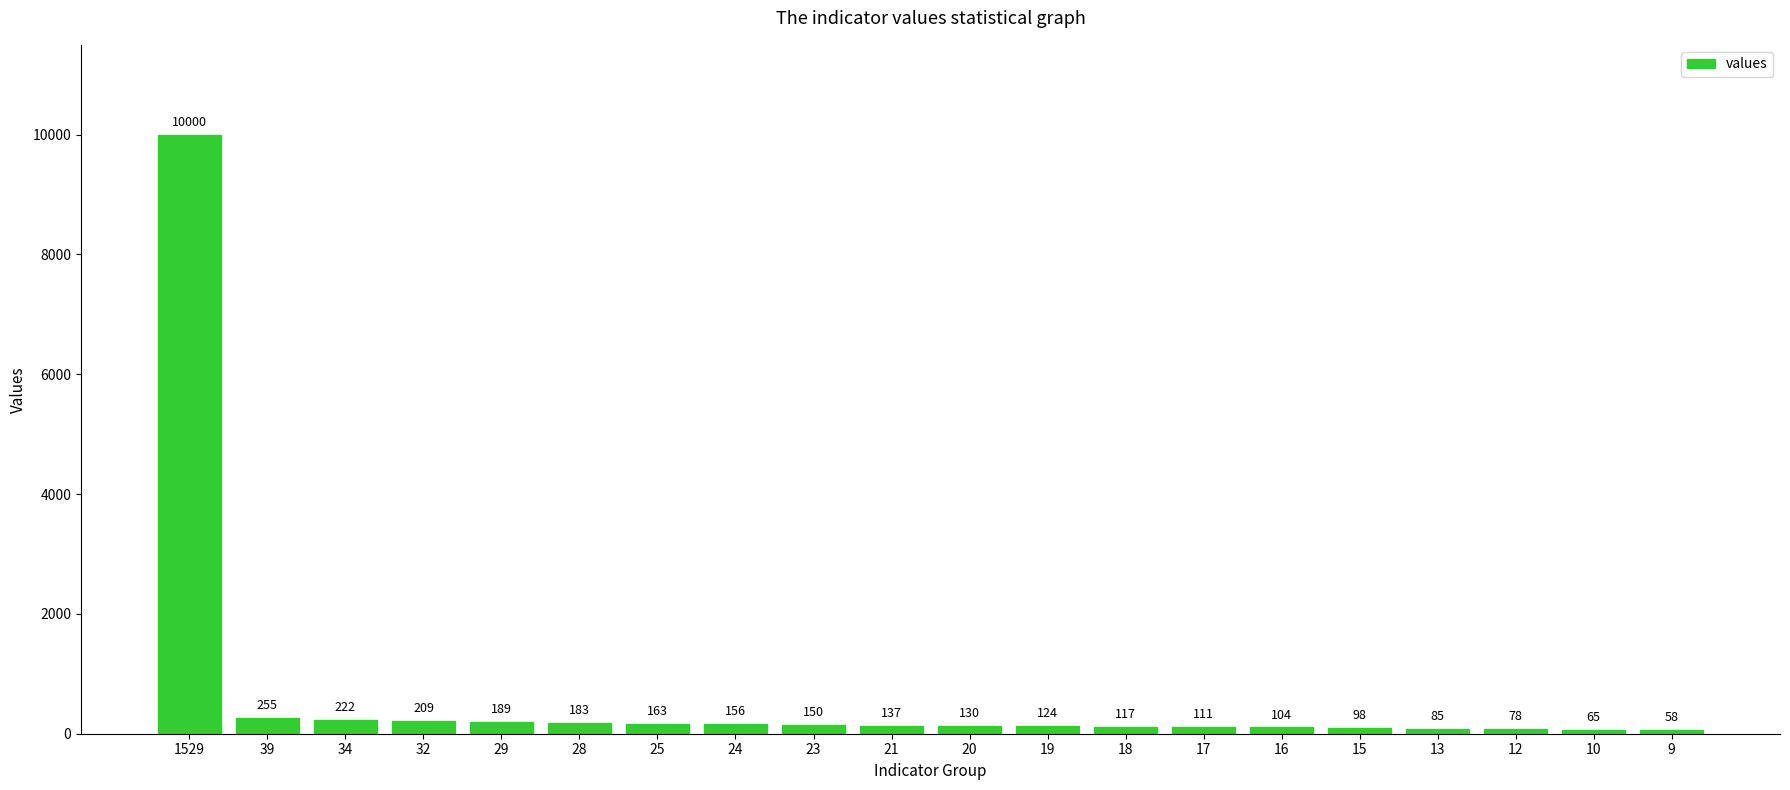

What is the difference between the maximum and minimum values?

9942